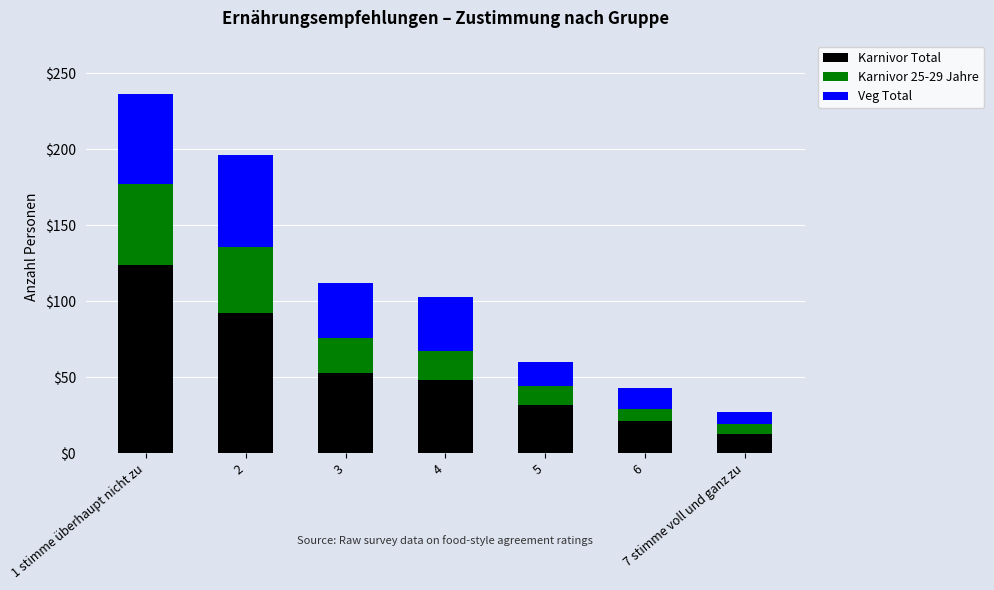

At which label does Karnivor Total reach its minimum?

7 stimme voll und ganz zu